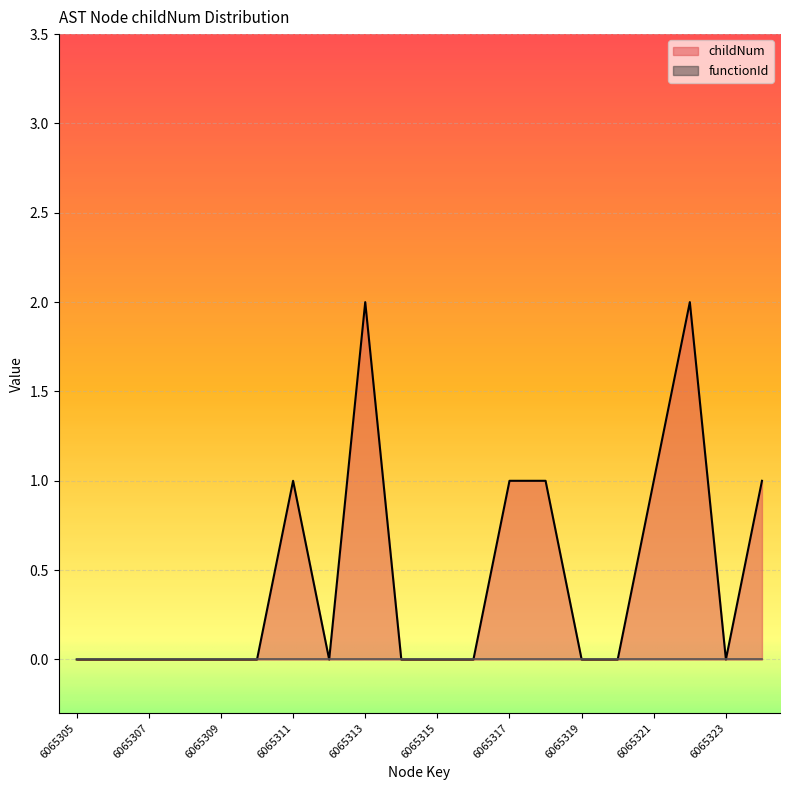

Reading left to right, transcribe all the data shown in this chart.

6065305=0	6065306=0	6065307=0	6065308=0	6065309=0	6065310=0	6065311=1	6065312=0	6065313=2	6065314=0	6065315=0	6065316=0	6065317=1	6065318=1	6065319=0	6065320=0	6065321=1	6065322=2	6065323=0	6065324=1